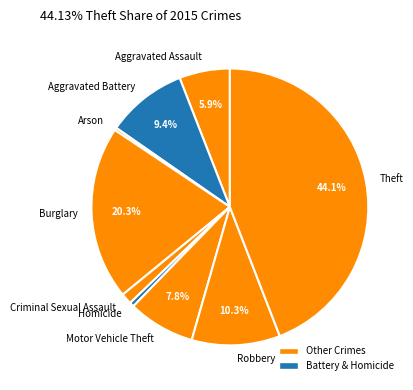

Which slice is the largest?

Theft